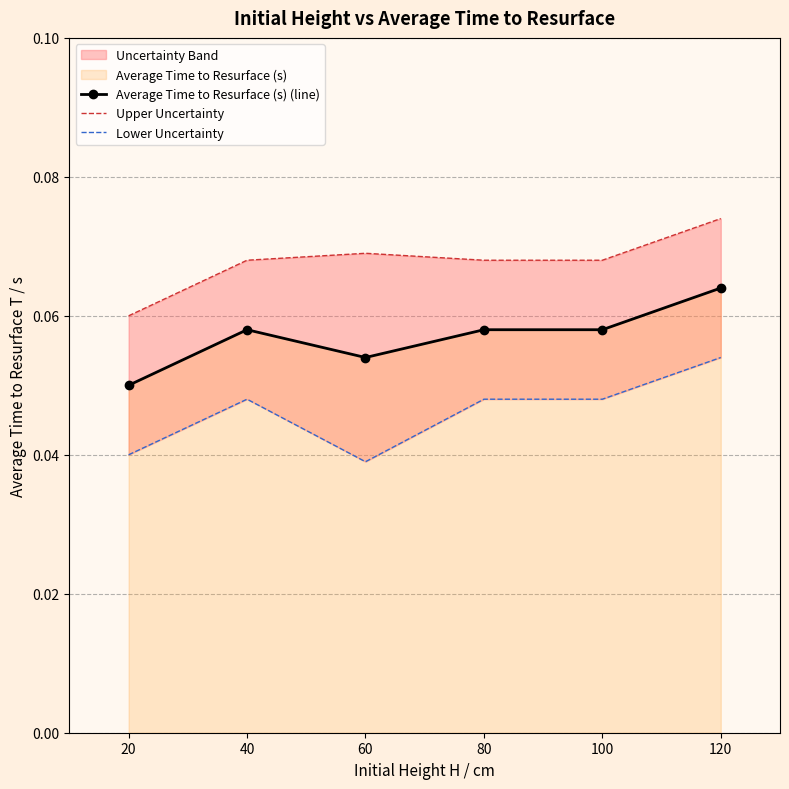

Where is Upper Uncertainty nearest to the value 0?

20